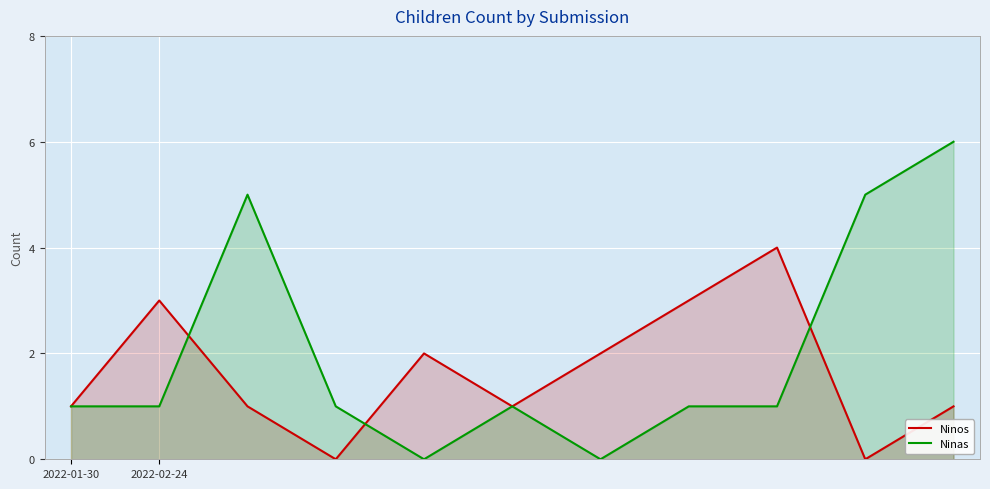

At which category is the sum across all series the highest?

10